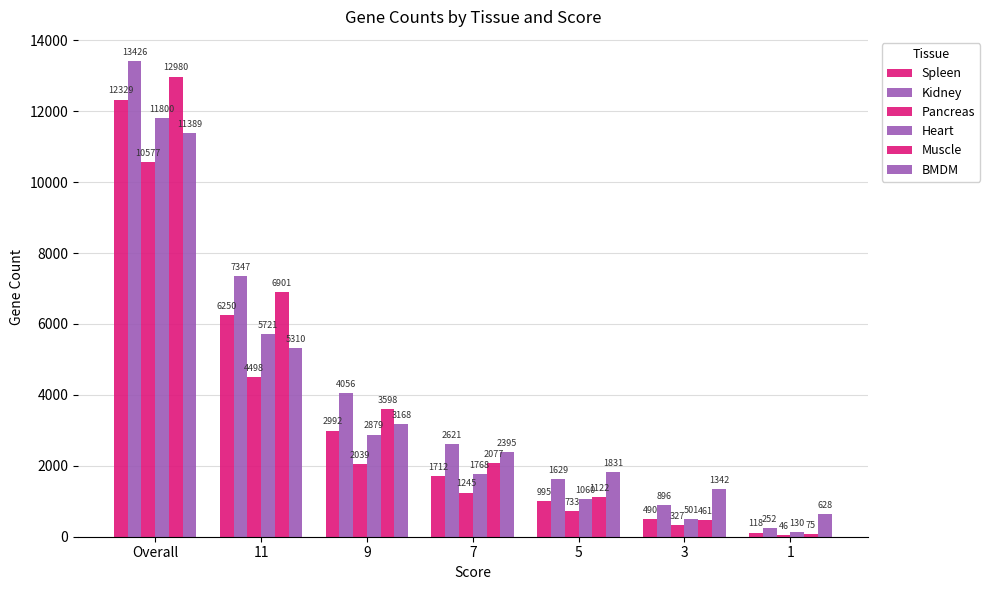

What is the difference between the second highest and minimum values in the Spleen series?

6132